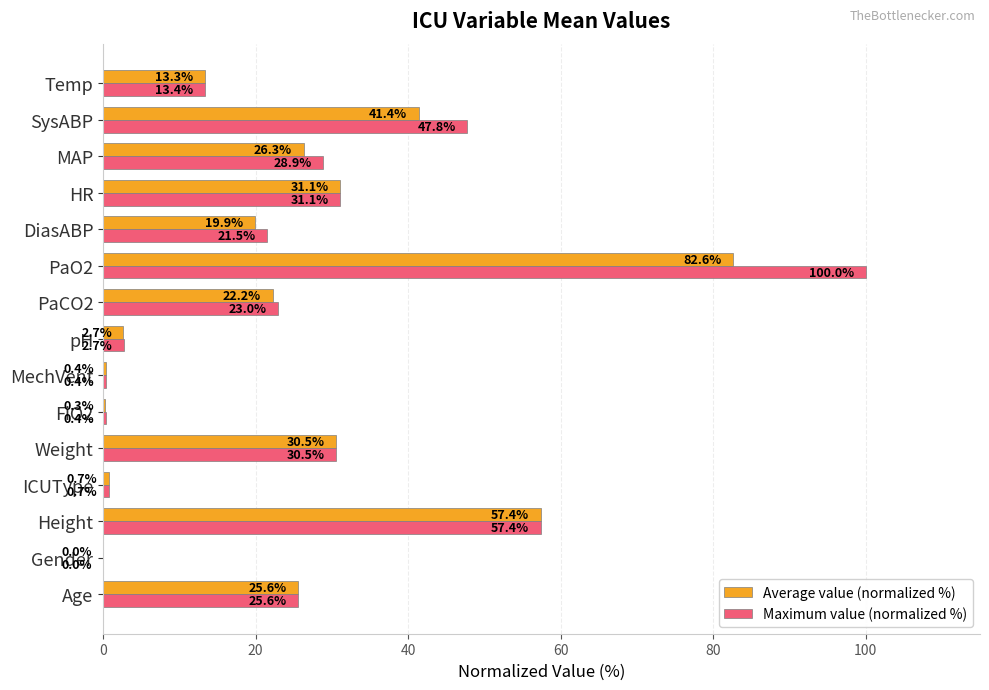

What is the total value across all series at SysABP?

89.2